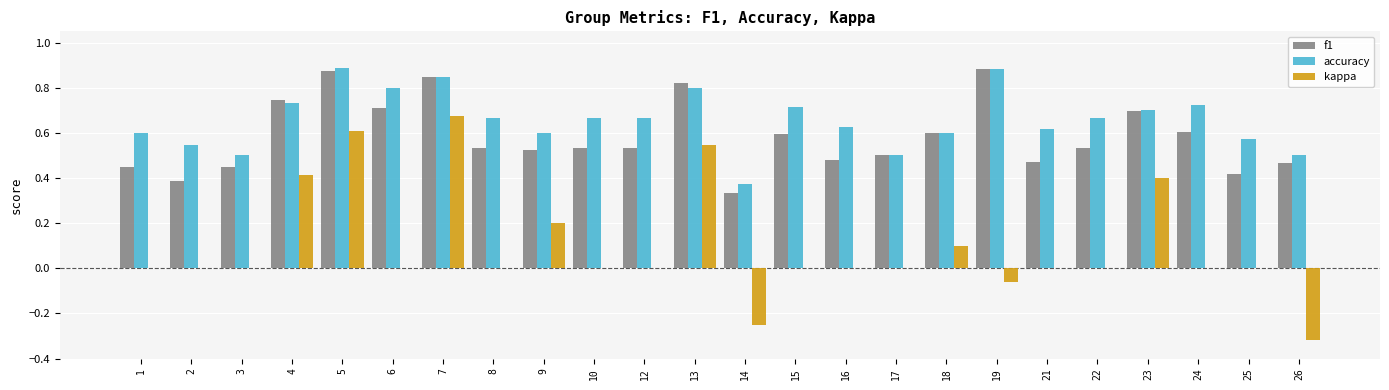

Which series has the largest total across all categories?

accuracy